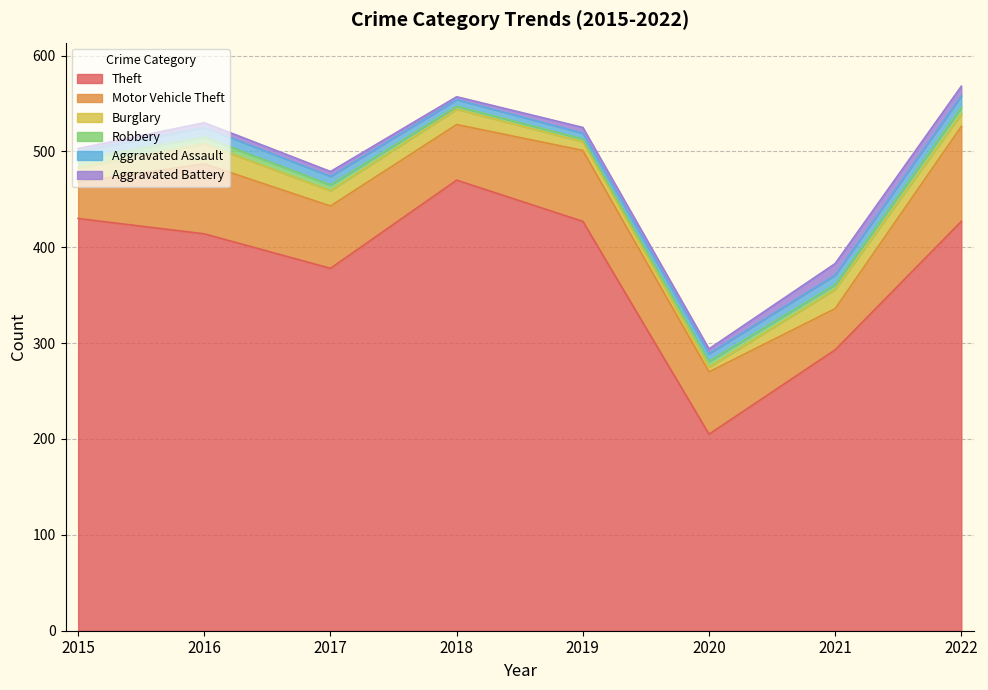

What is the greatest value displayed?

470